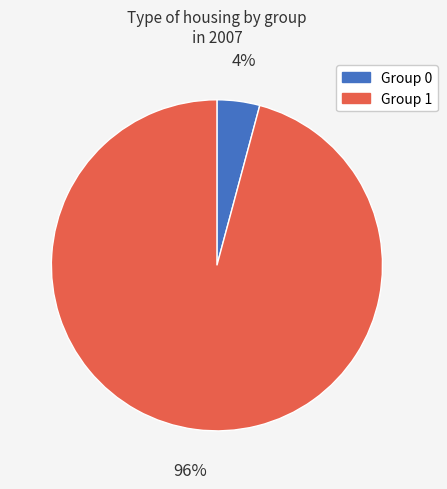

To the nearest percent, what is the difference between the largest and smallest slice percentages?

92%